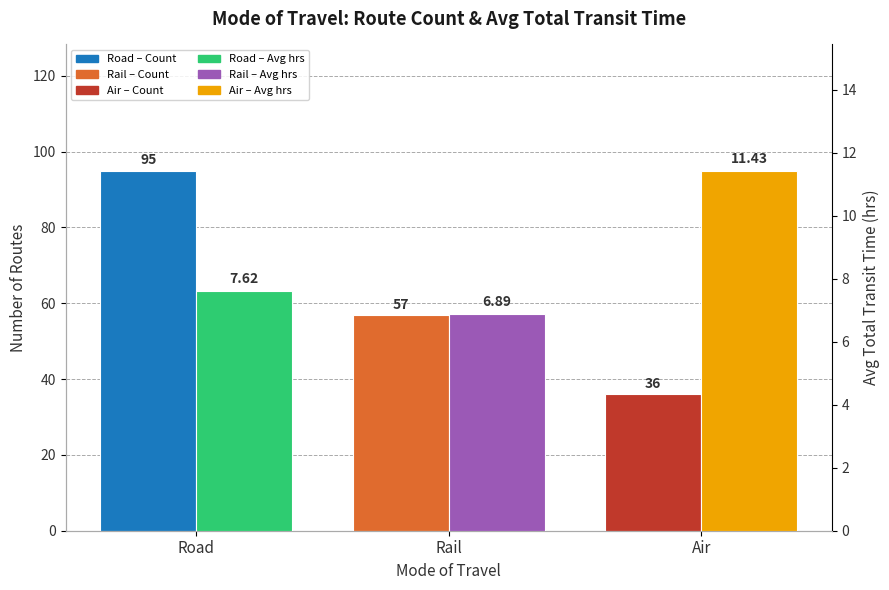

The Avg Transit Time (hrs) series shows 2.2 at Road. True or false?

False